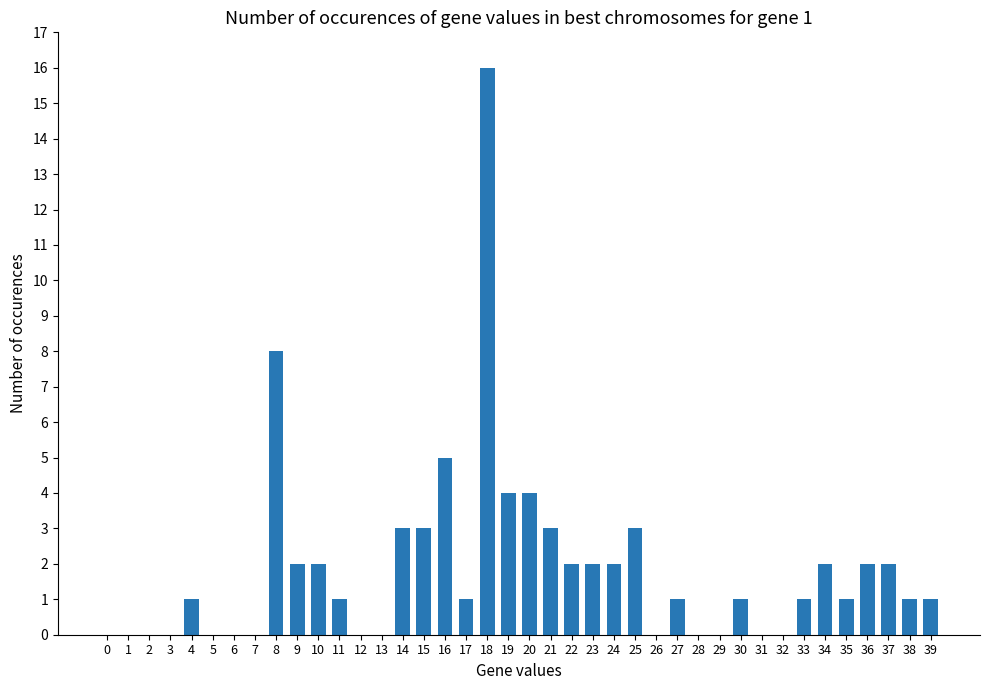

What is the sum of all values?

74